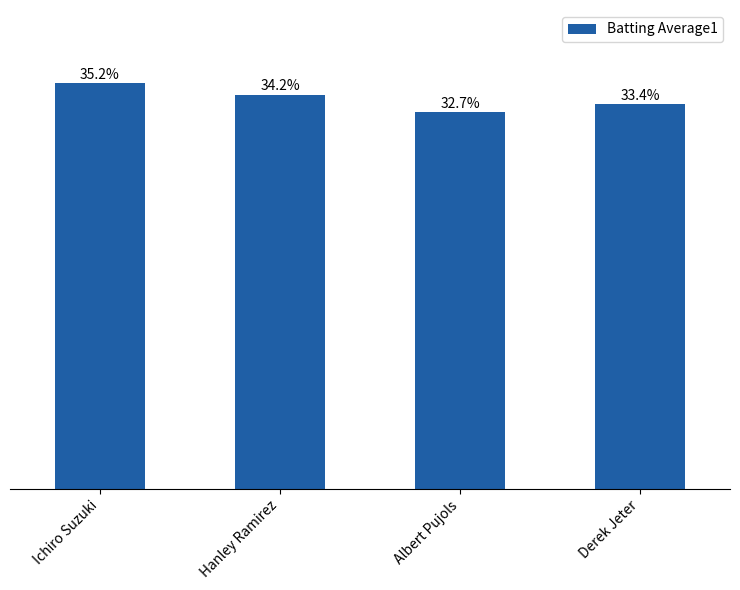

What is the label of the 3rd bar from the left?

Albert Pujols